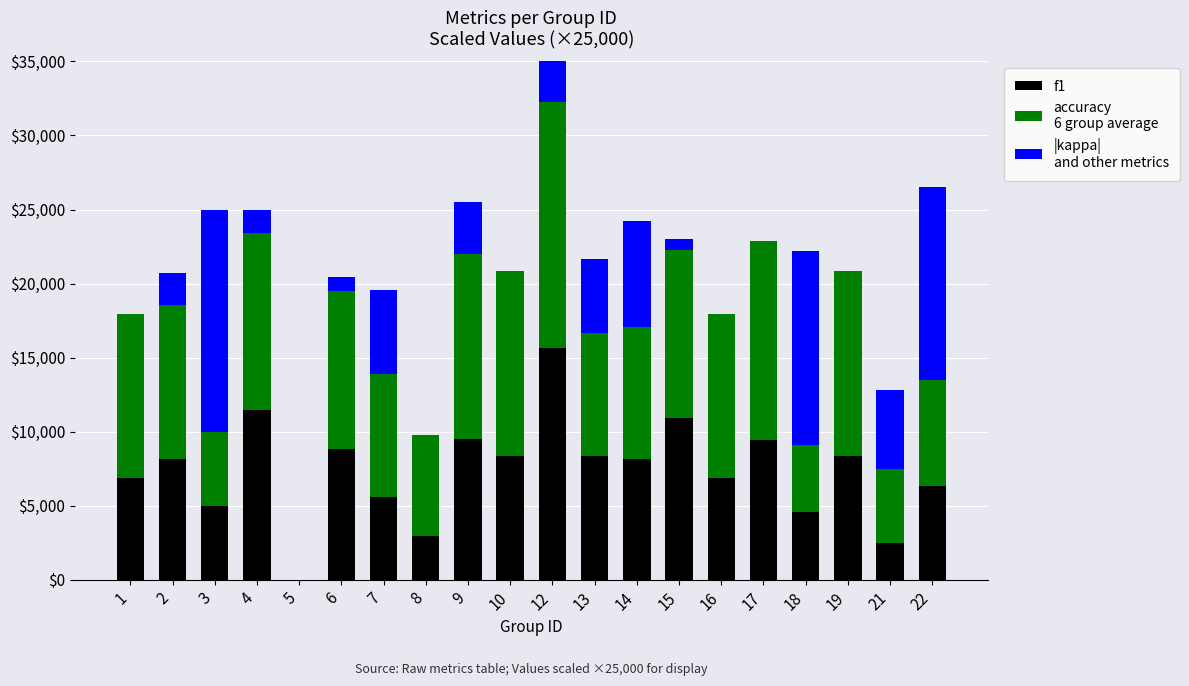

What is the difference between the f1 values at 3 and 9?

4525.0